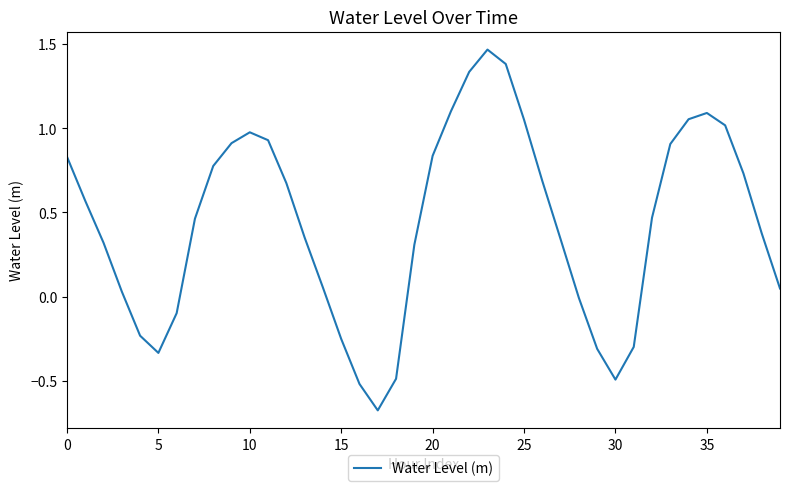

Between 20 and 5, which is larger?

20